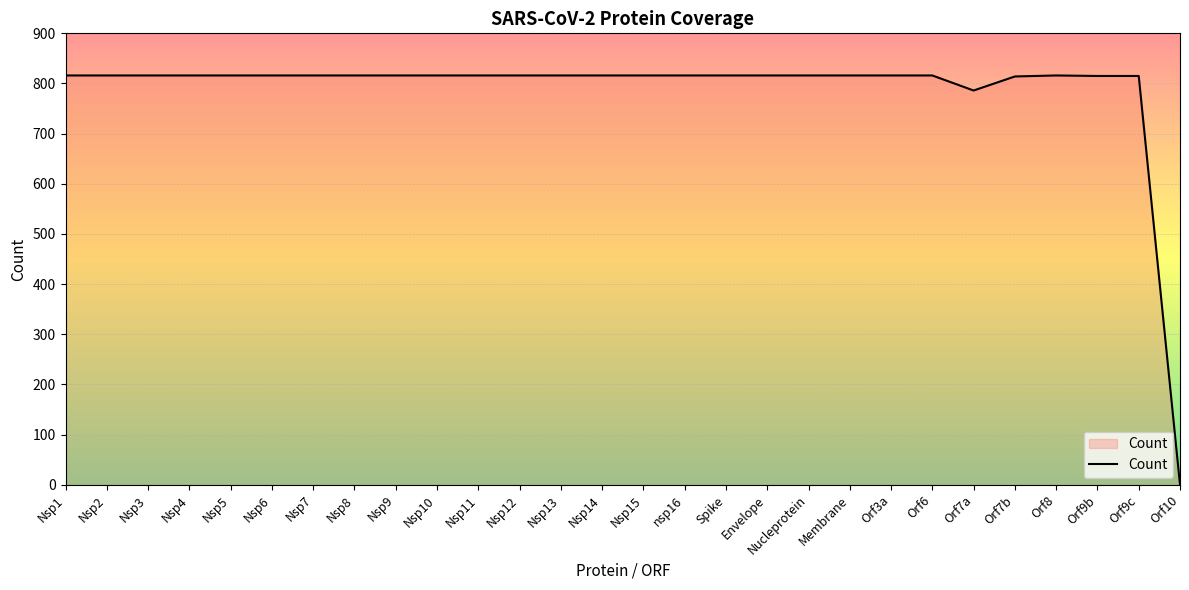

Approximately how many times larger is the value at Nsp8 compared to Nsp15?

1.0